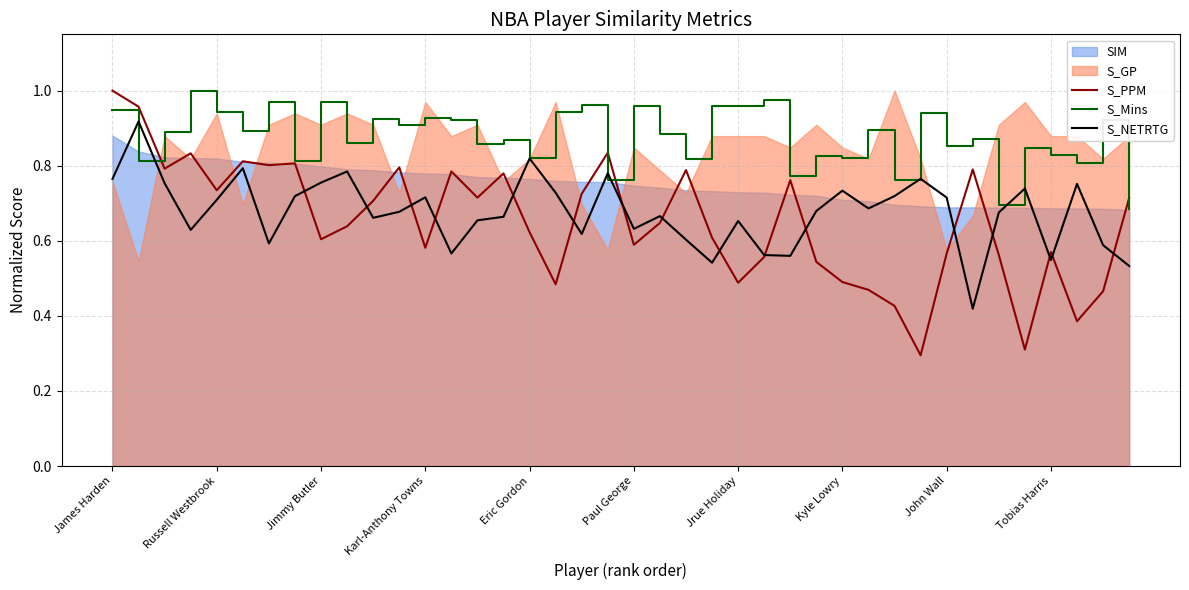

Which category has the highest value across all series?

James Harden